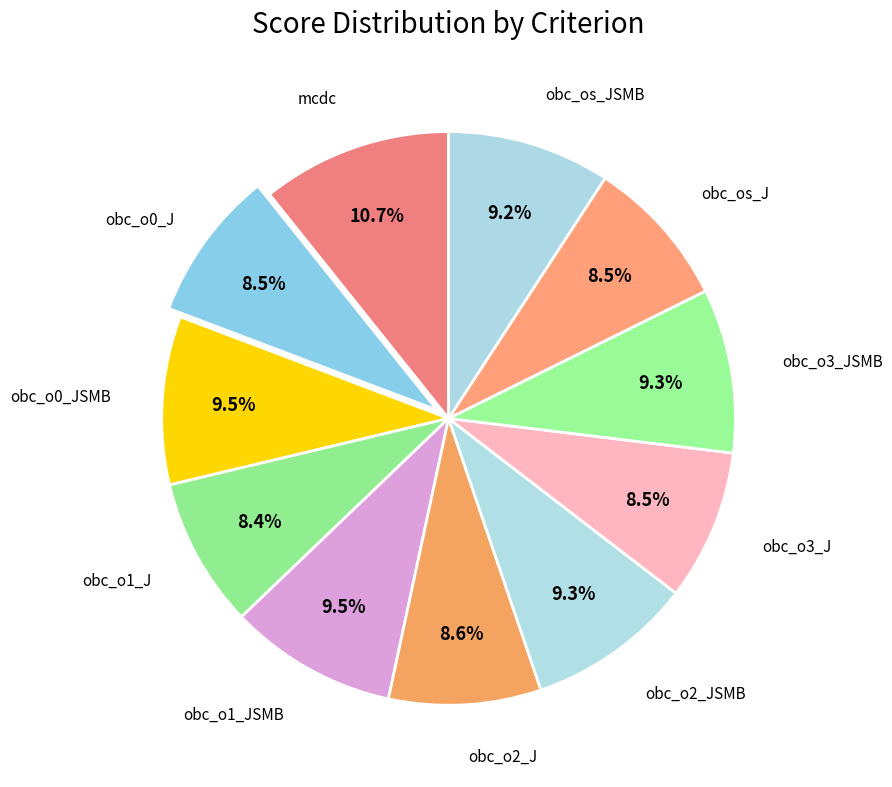

To the nearest percent, what is the combined percentage of obc_os_J and obc_o1_JSMB?

18%